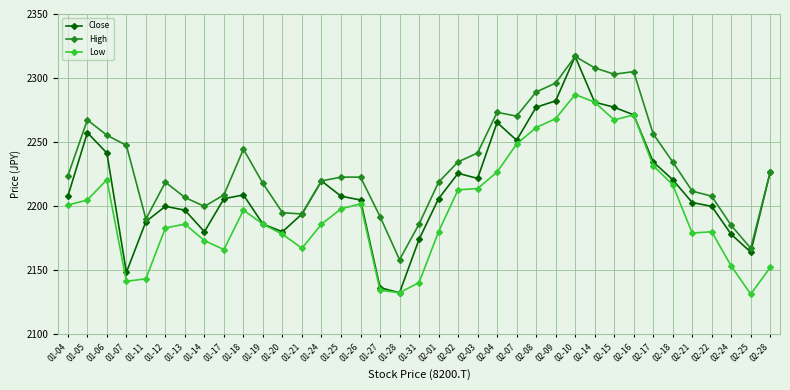

At which category does Low reach its first local peak?

01-06